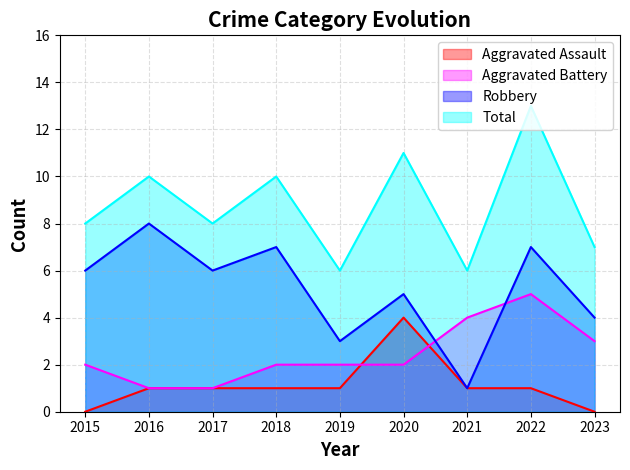

Between 2018 and 2022, which series saw the biggest shift?

Aggravated Battery